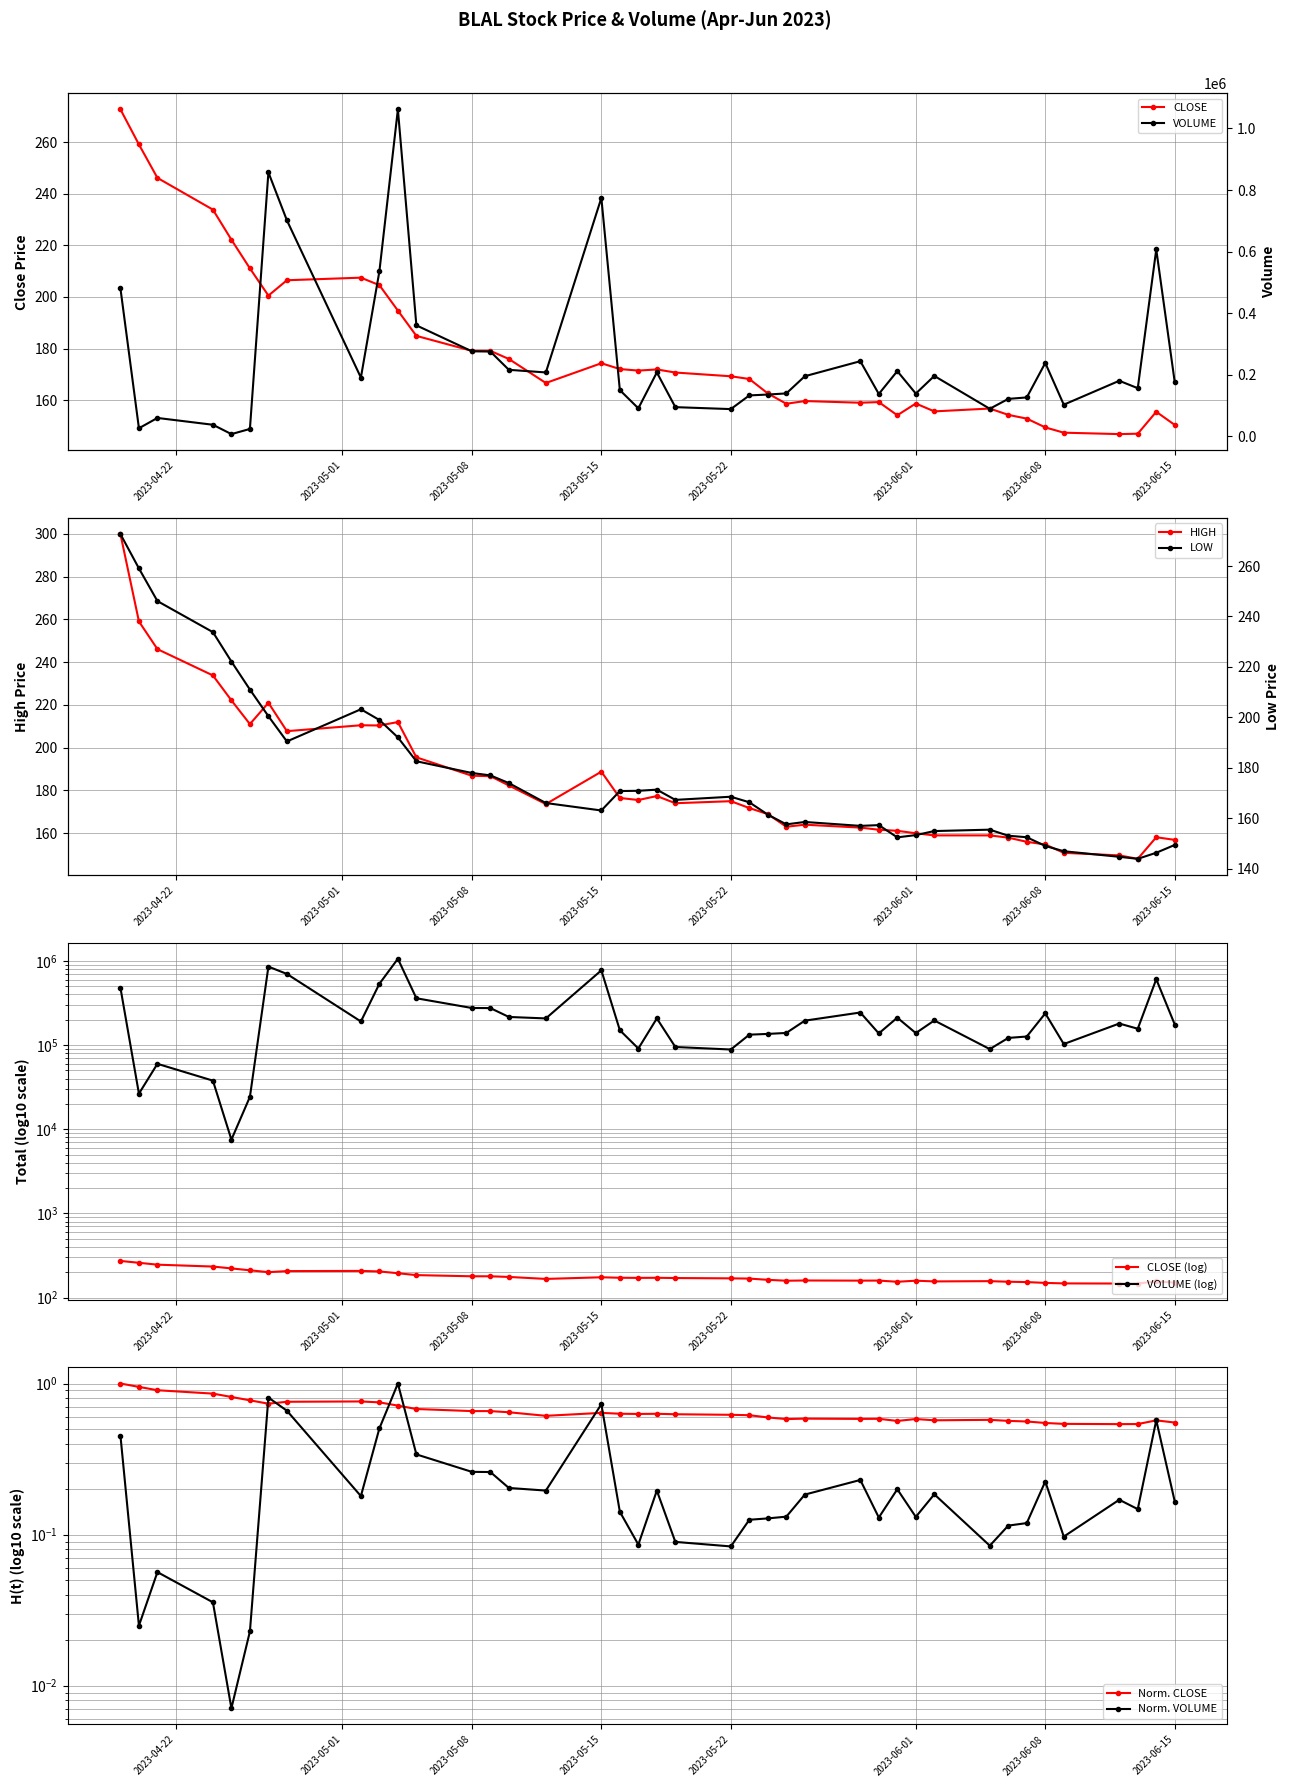

What is the spread (max minus min) of values at 2023-05-18?

207530.6